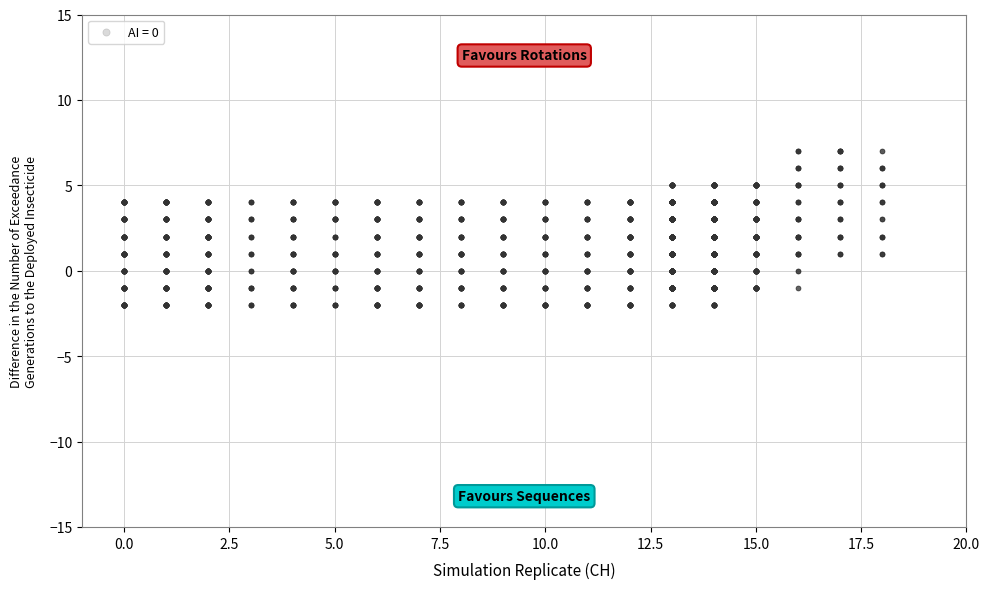

What is the range of X values (max minus min)?

11